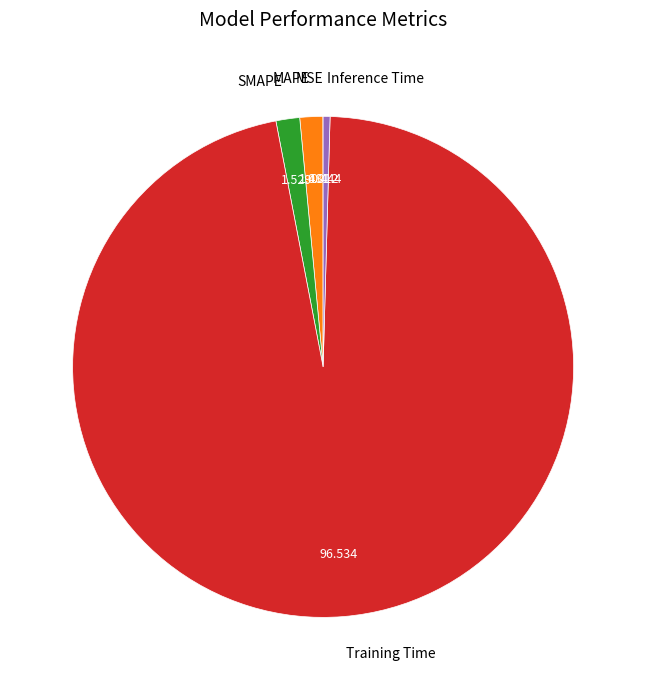

Which slice is the largest?

Training Time